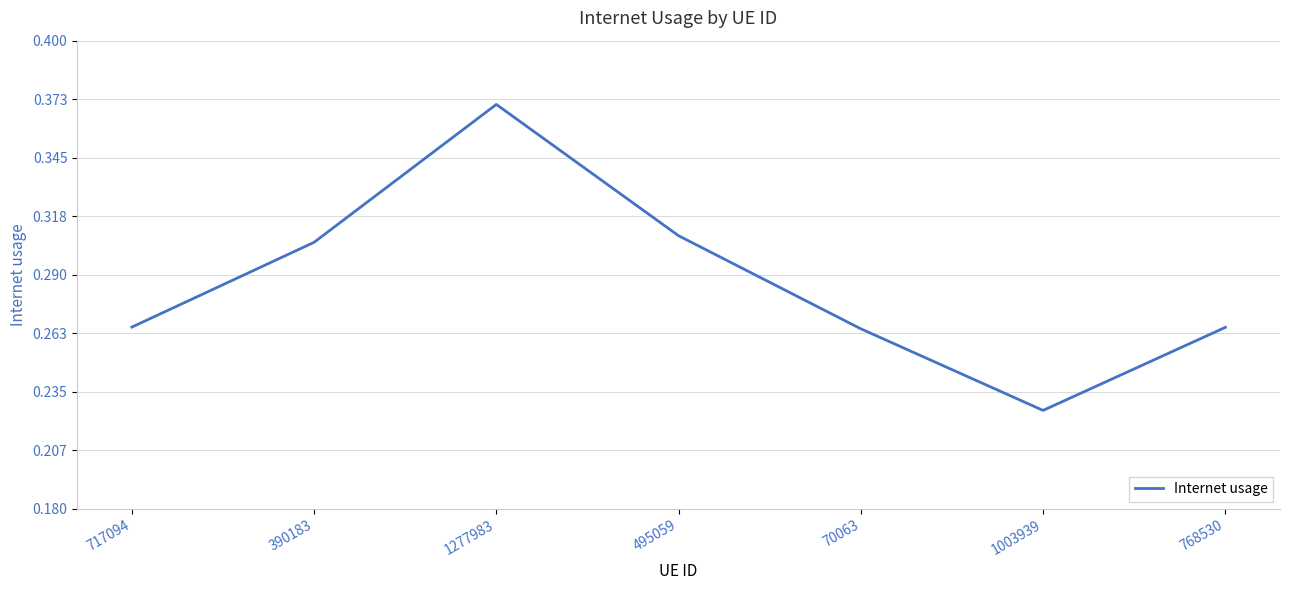

At which category does the data reach its first local valley?

1003939